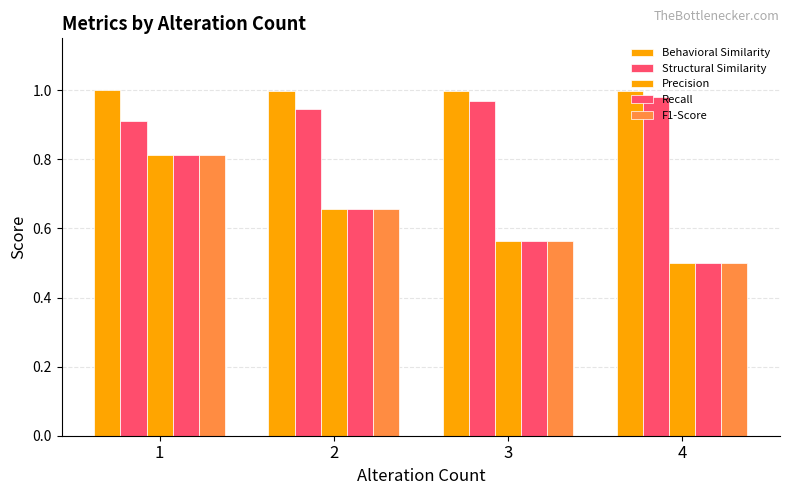

How many bars are there in each group?

5